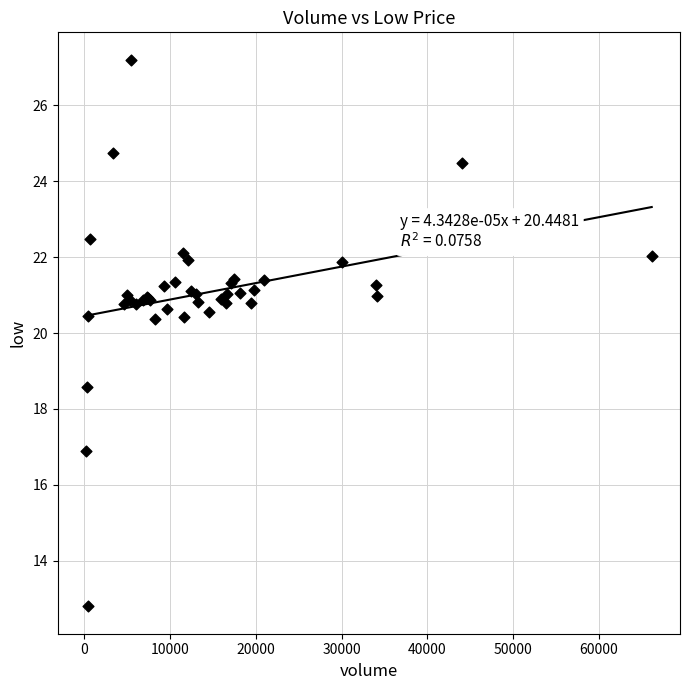

What Y value in the scatter plot is closest to 19?

18.6